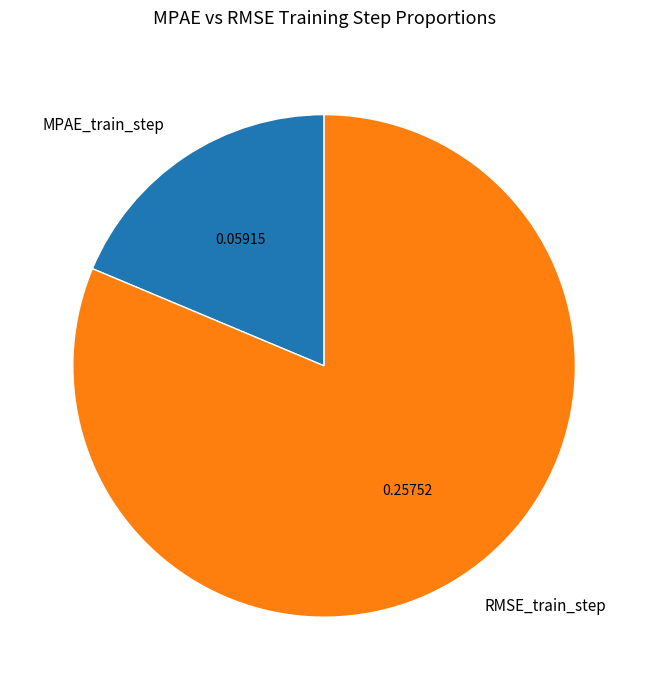

Count the number of slices in the pie.

2